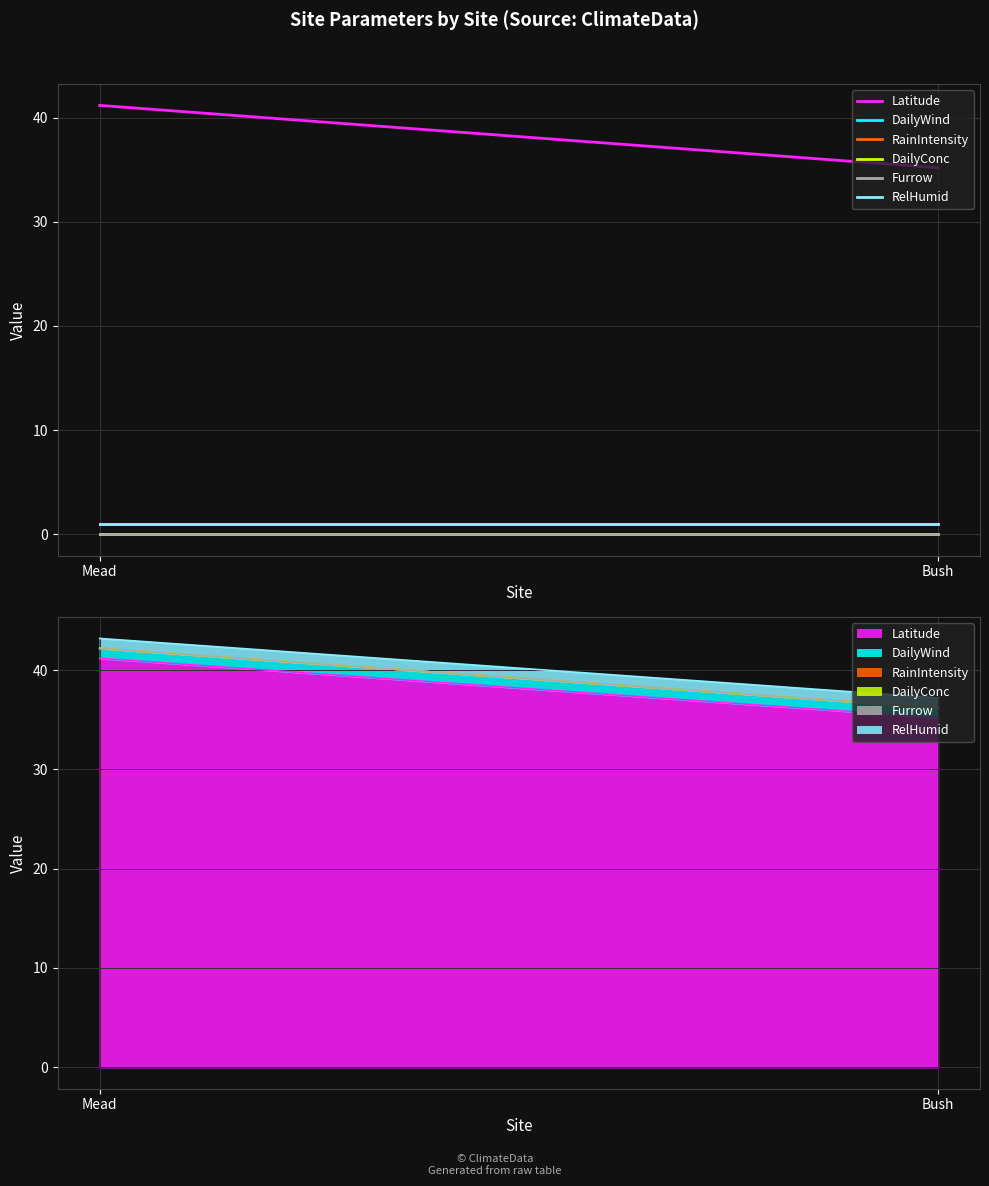

What is the average value of the Latitude series?

38.2